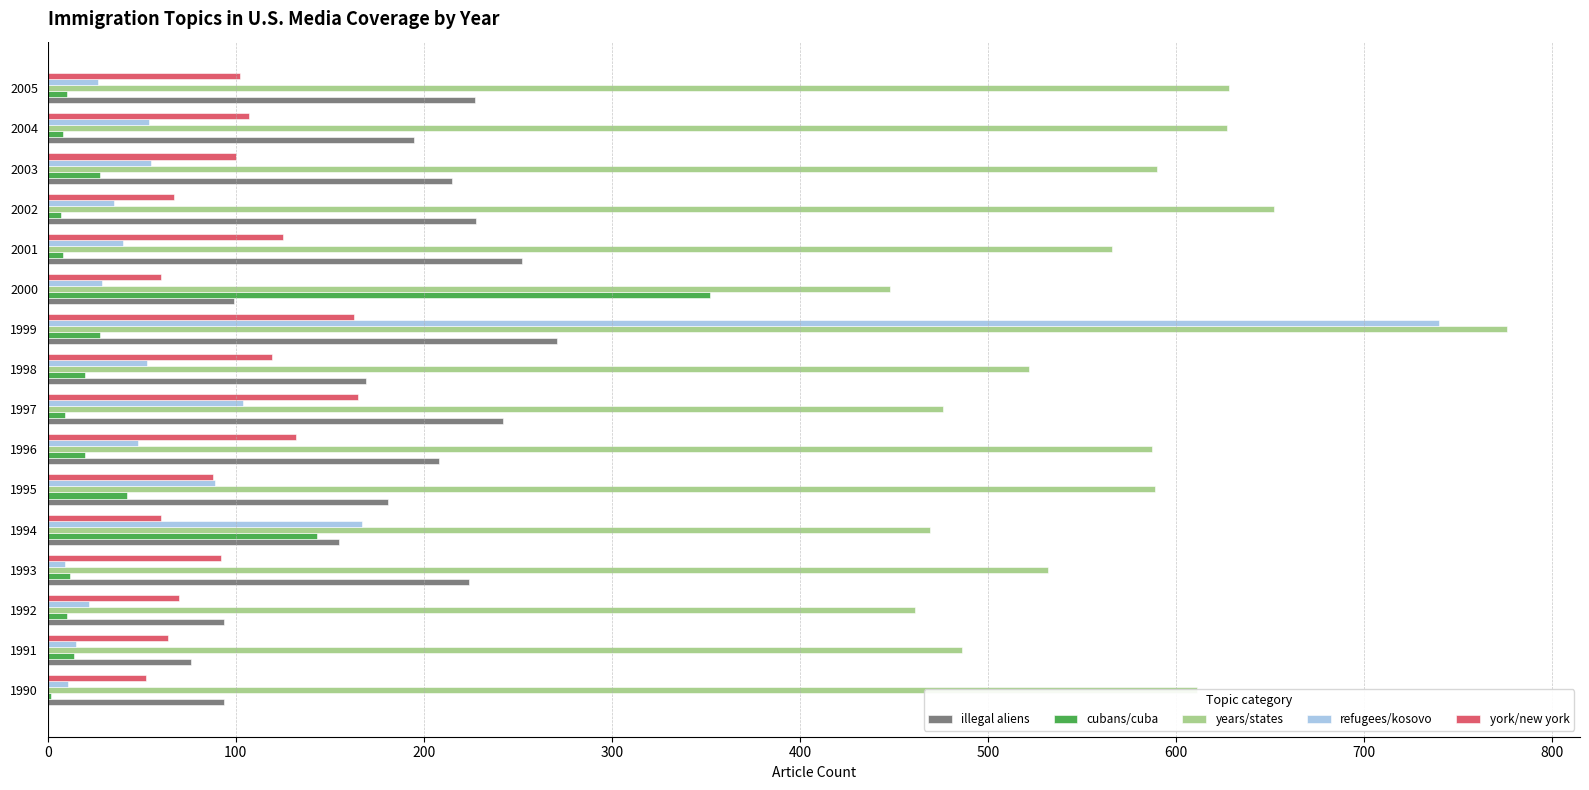

The value of illegal aliens at 1995 is 181. True or false?

True